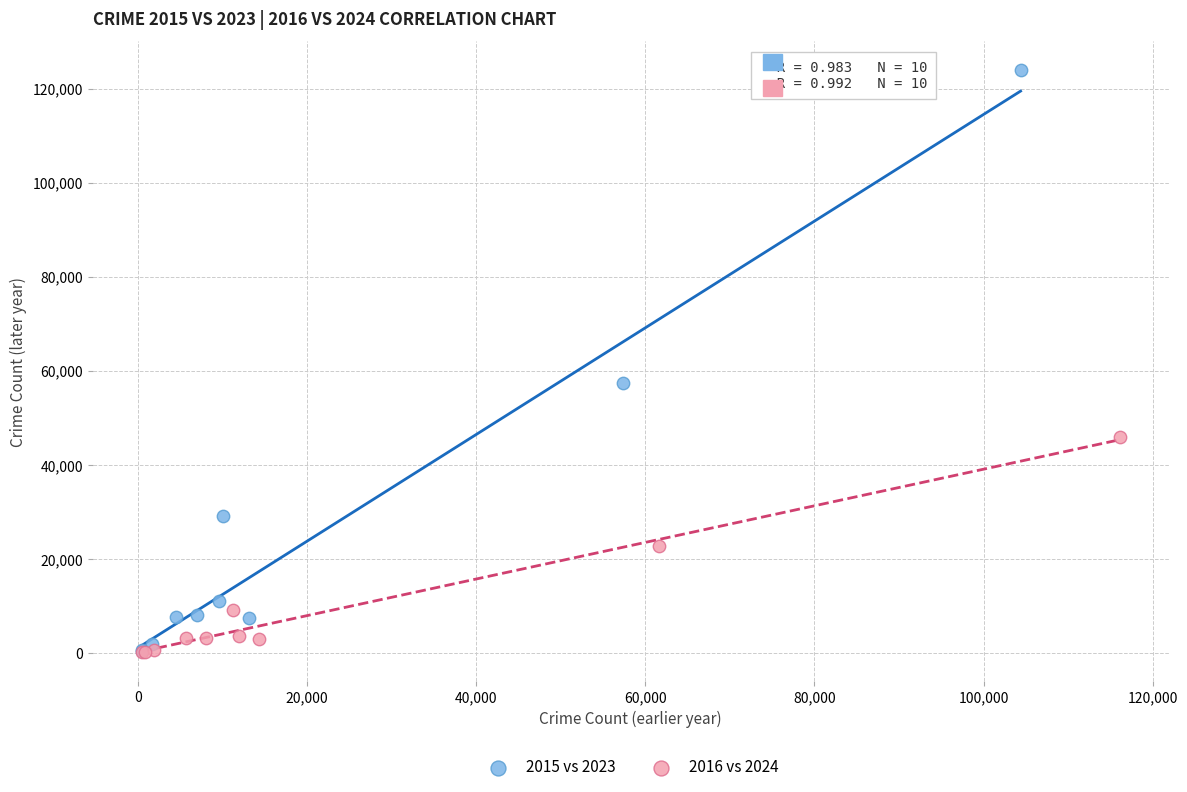

Which series has the widest spread of Y values?

2015 vs 2023